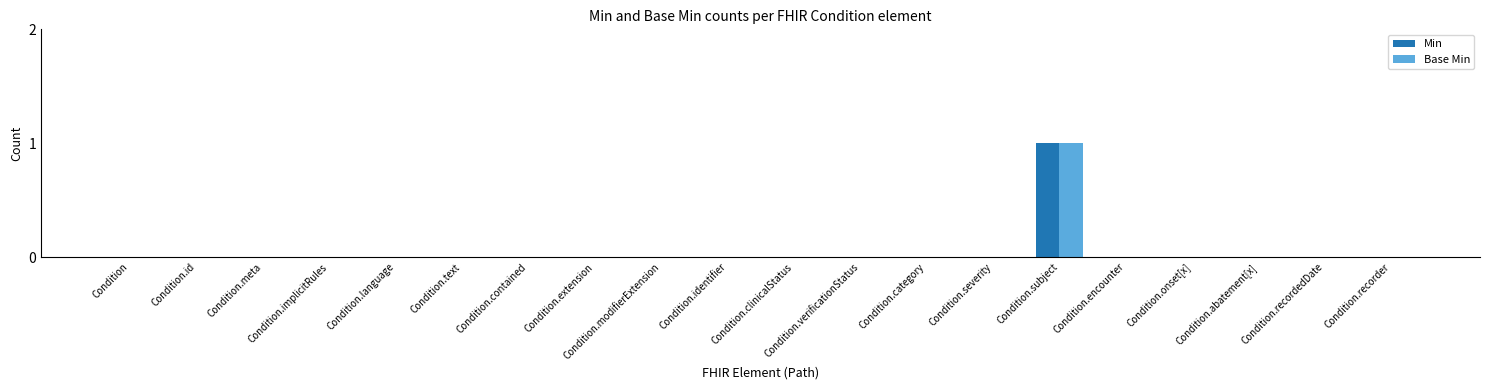

At which category is the sum across all series the highest?

Condition.subject